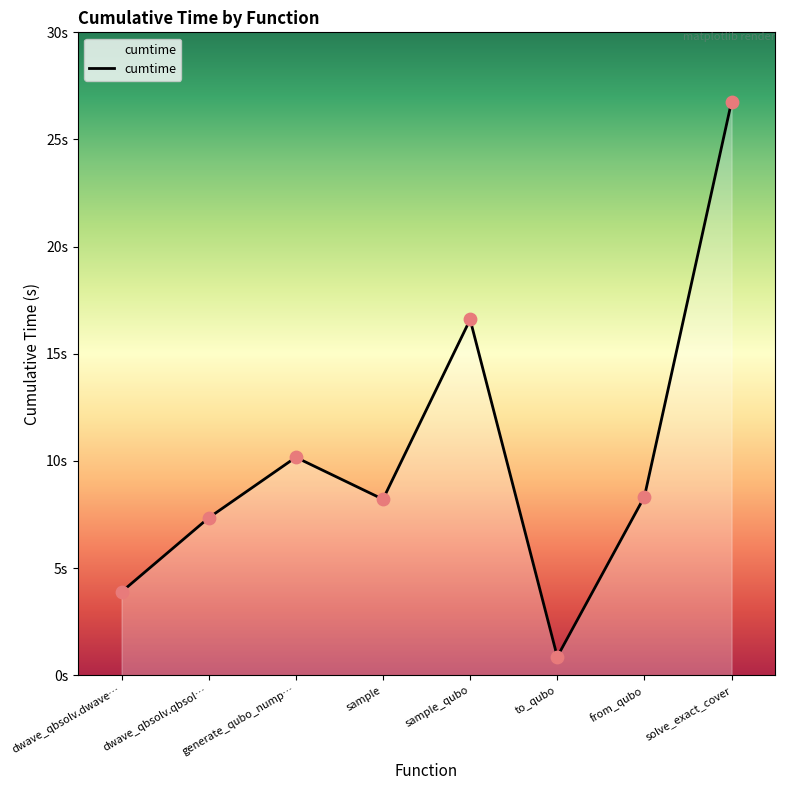

What is the ratio of the value at from_qubo to the value at sample_qubo?

0.5